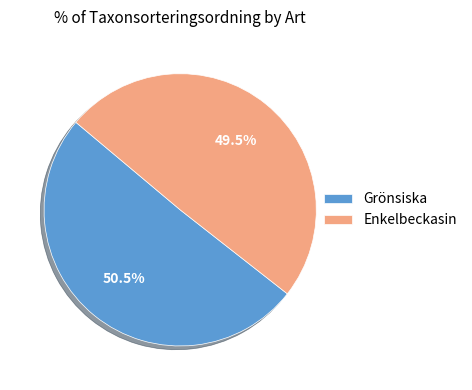

Count the number of slices in the pie.

2